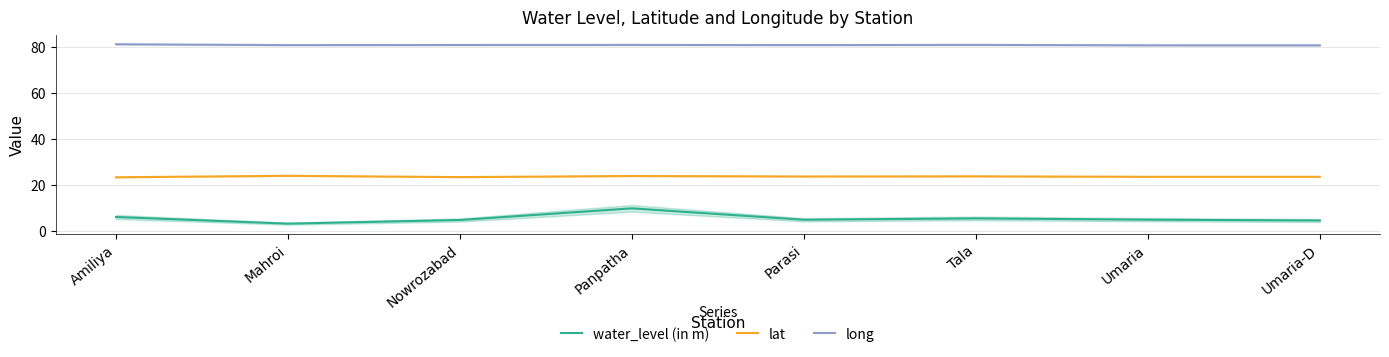

Which has a higher value, Nowrozabad or Mahroi?

Nowrozabad